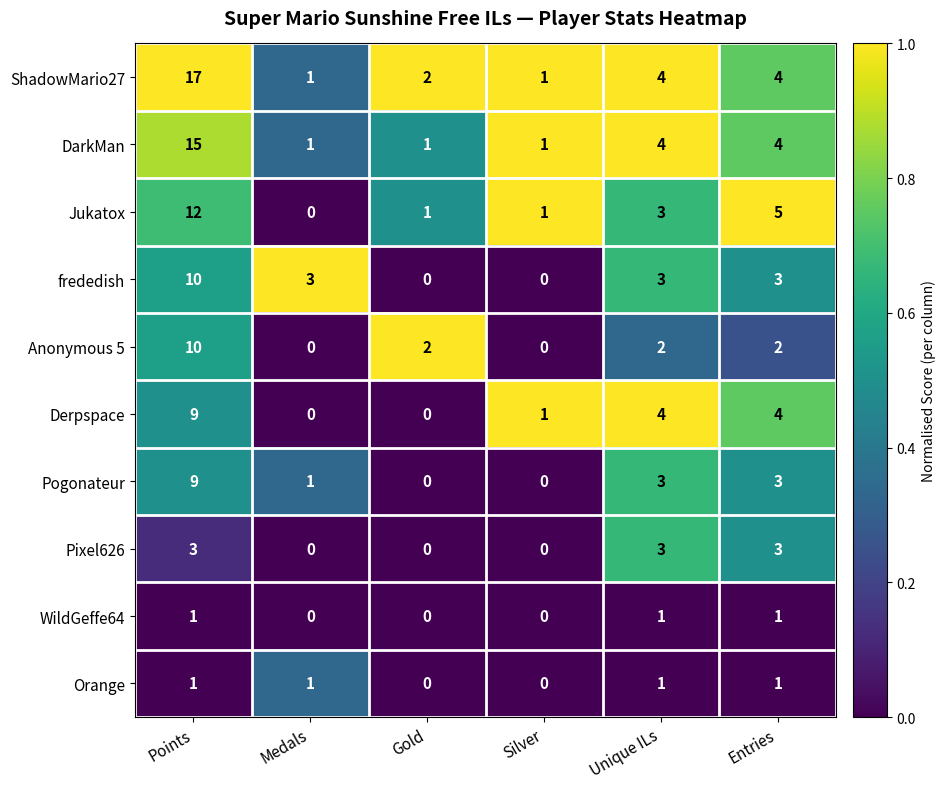

How many series are shown in this chart?

10